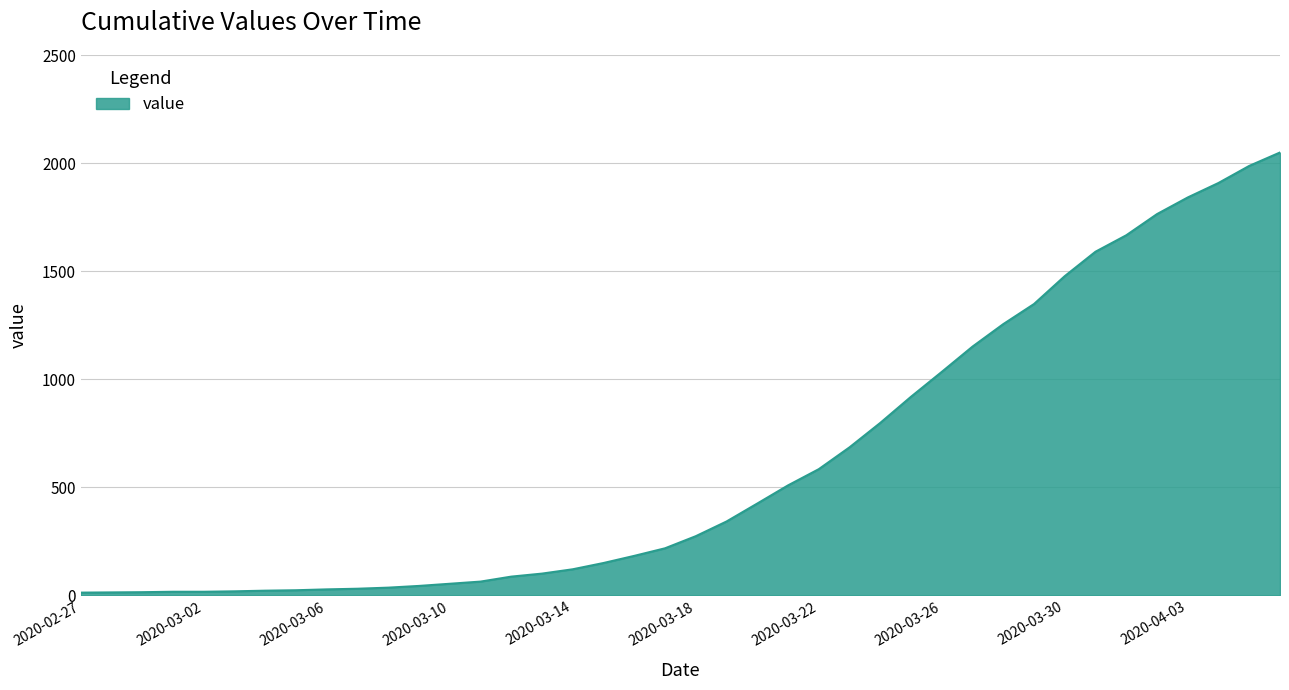

What is the greatest value displayed?

2049